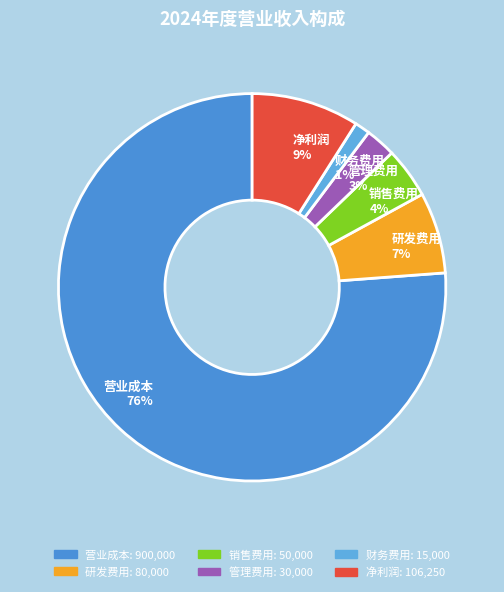

Approximately how many times larger is the value at 销售费用 compared to 研发费用?

0.6